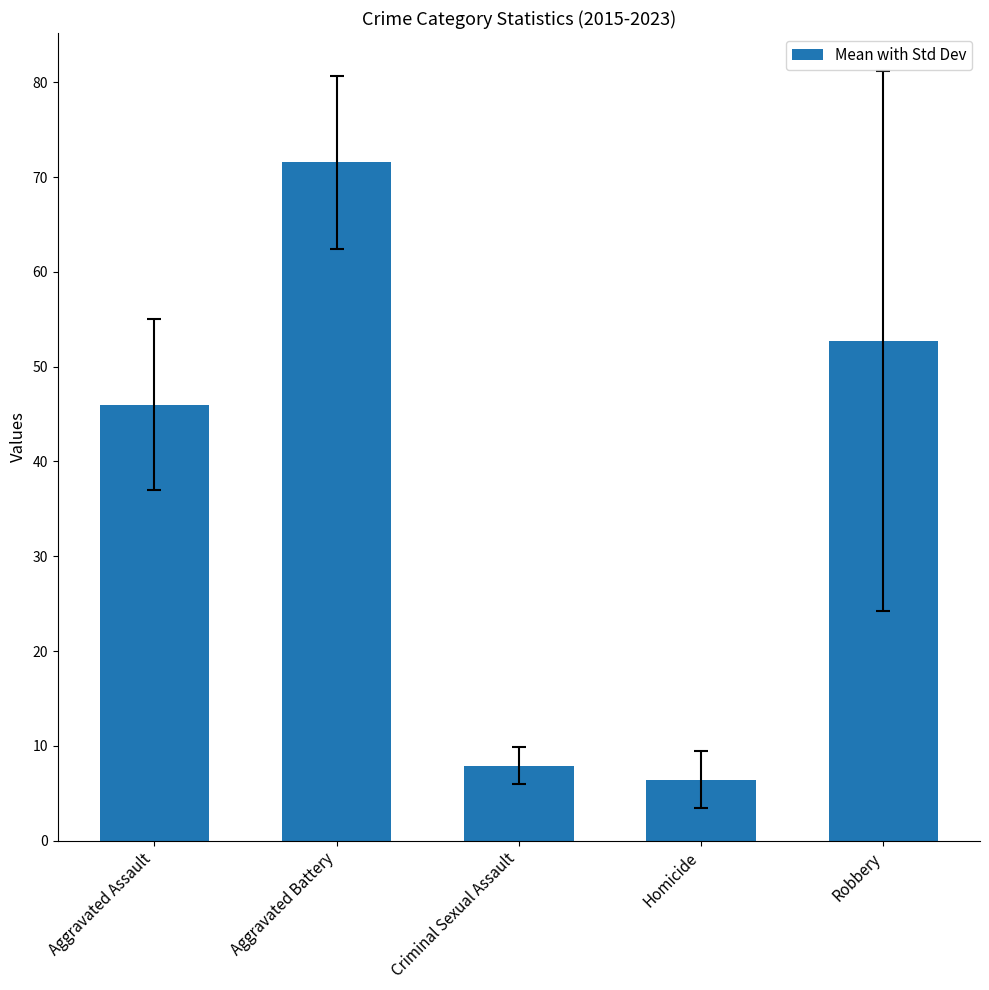

Reading right to left, transcribe all the data shown in this chart.

Robbery=52.7	Homicide=6.4	Criminal Sexual Assault=7.9	Aggravated Battery=71.6	Aggravated Assault=46.0